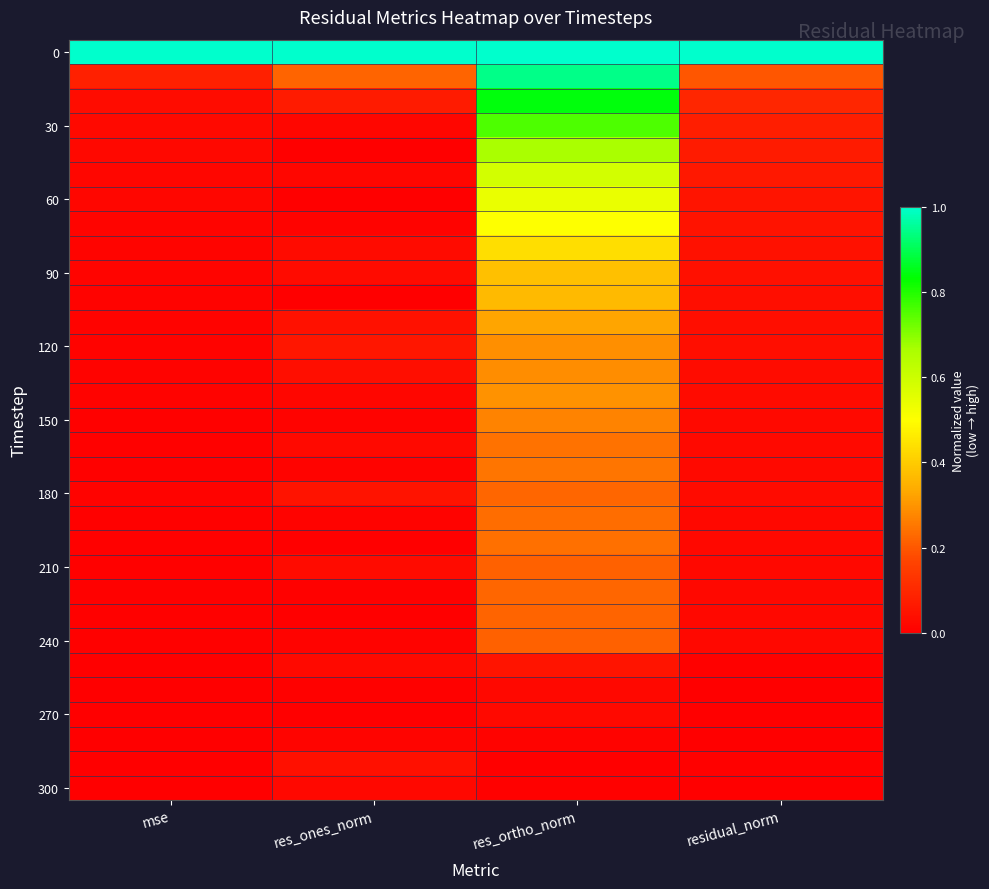

Count the number of data series in this chart.

31